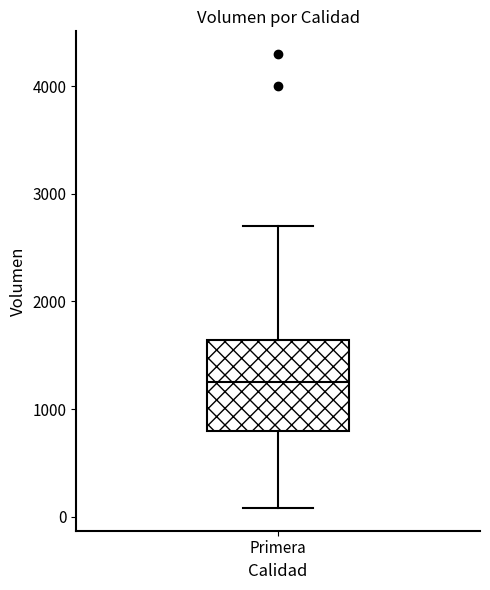

Read this box plot against the y-axis: the position of the median line, the range covered by the box, and the ends of both whiskers. The values are not printed on the chart, so give them approximately, as read against the axis.

median 1300, box 800 to 1600, whiskers 100 to 2700